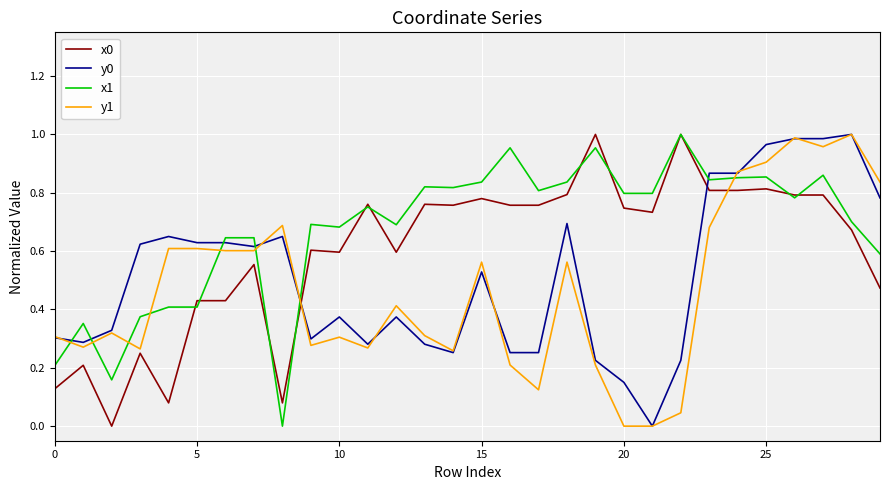

Which series has the largest total across all categories?

x1